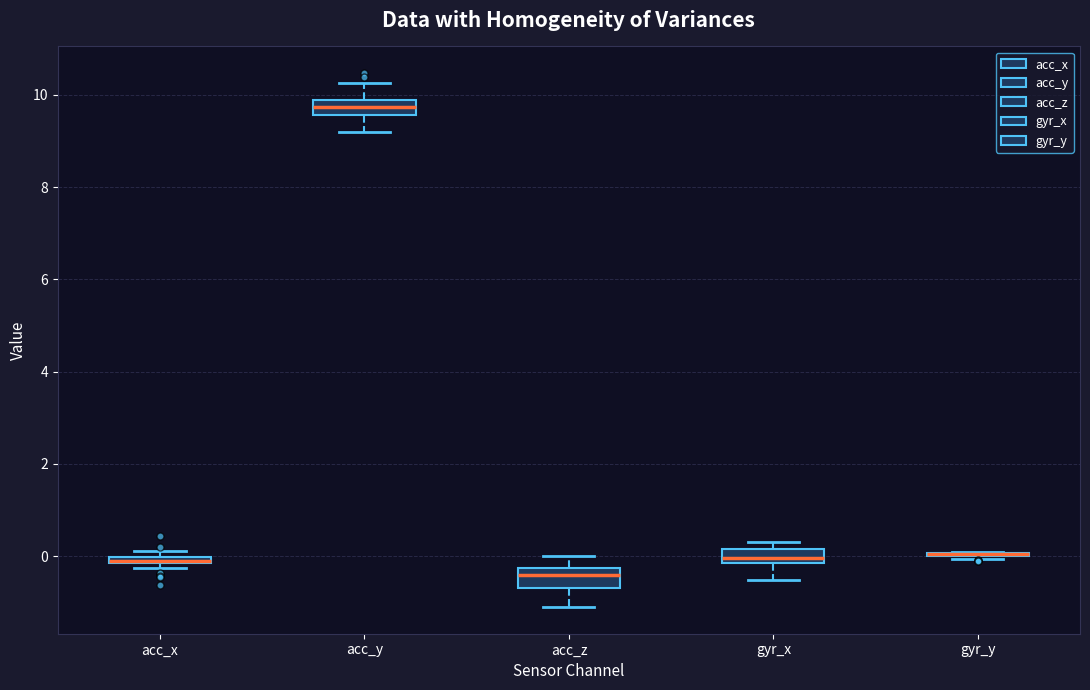

Where is the upper edge of the box for acc_z on the y-axis? The values are not printed on the chart, so give them approximately, as read against the axis.

-0.2